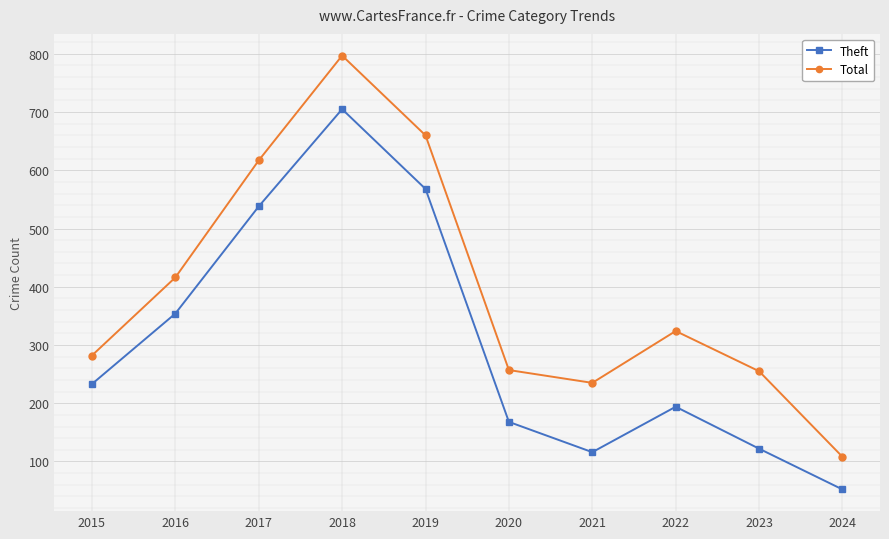

Where is Total nearest to the value 452?

2016